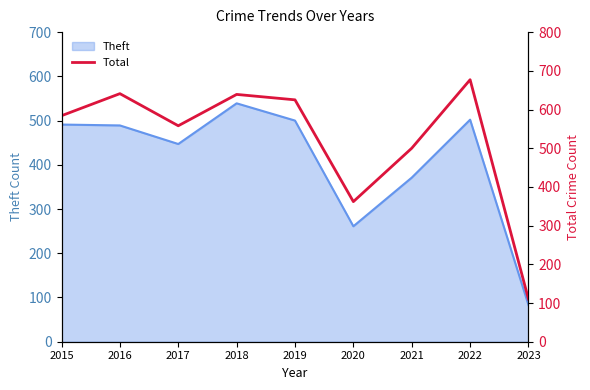

Where is the first local maximum?

2016